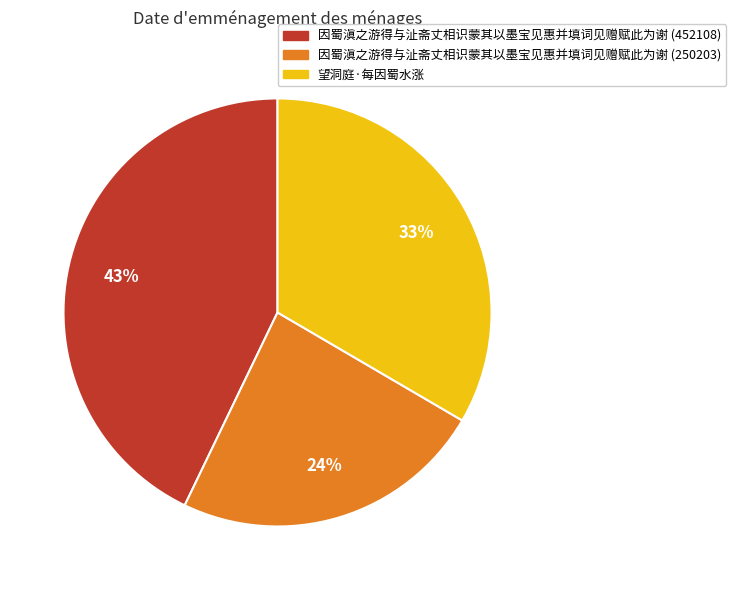

True or false: 因蜀滇之游得与沚斋丈相识蒙其以墨宝见惠并填词见赠赋此为谢 (452108) accounts for 50% of the total.

False